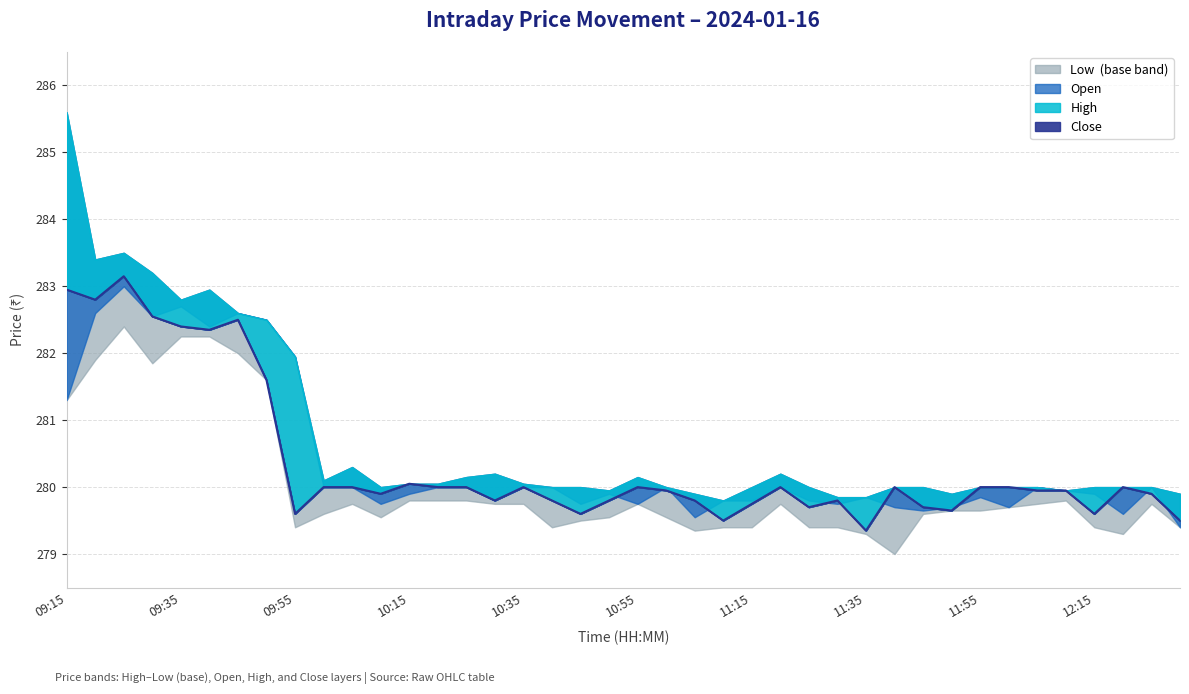

Rank the series by their maximum value, from highest to lowest.

High, Close, Open, Low